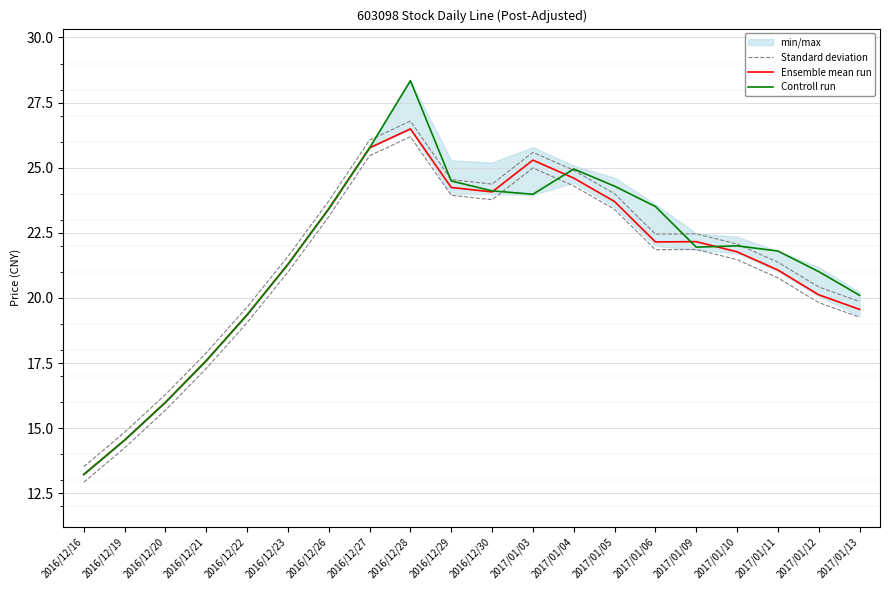

How many data points in Ensemble mean run are above 22?

10